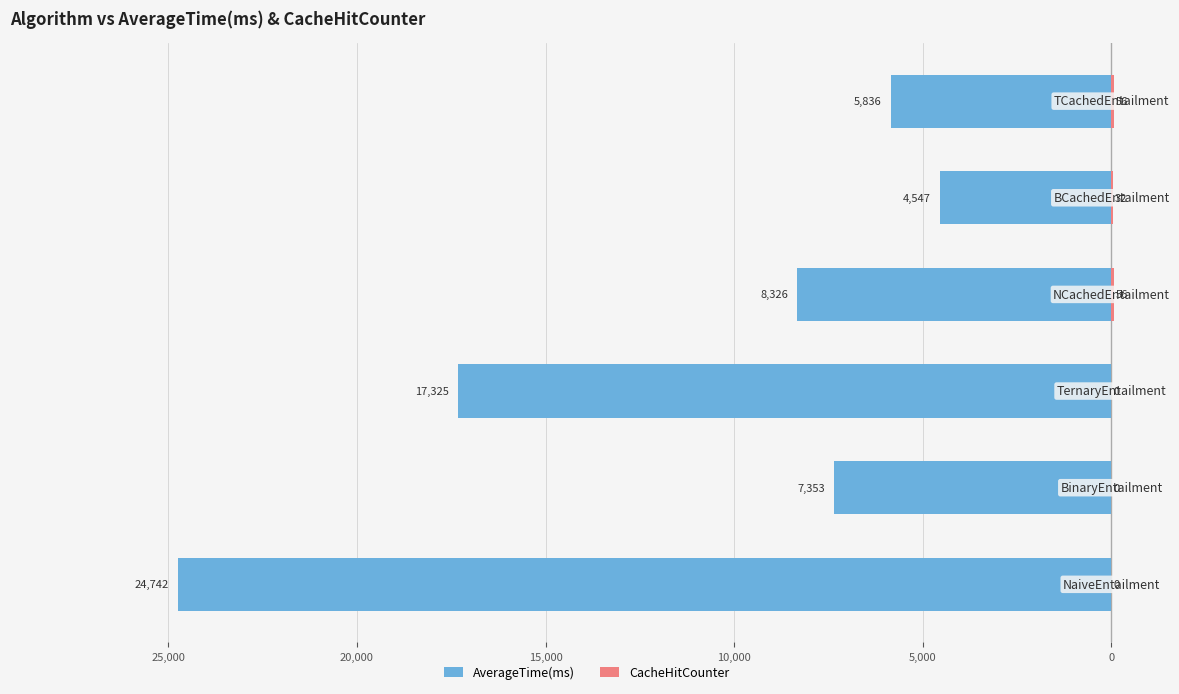

Which series has the widest spread of values?

AverageTime(ms)